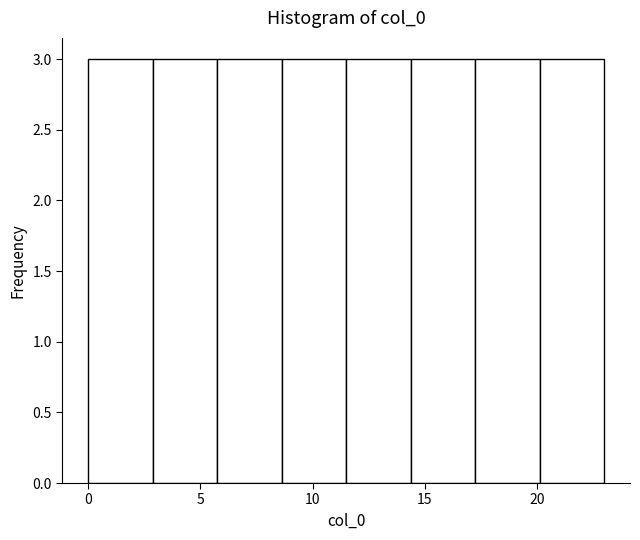

Reading left to right, transcribe this chart: for each bar, give the range it covers on the x-axis and its height. Neither the bar edges nor the heights are printed on the chart, so give them approximately, as read against the axes.

0.0 to 3.0: 3
3.0 to 6.0: 3
6.0 to 8.5: 3
8.5 to 11.5: 3
11.5 to 14.5: 3
14.5 to 17.5: 3
17.5 to 20.0: 3
20.0 to 23.0: 3